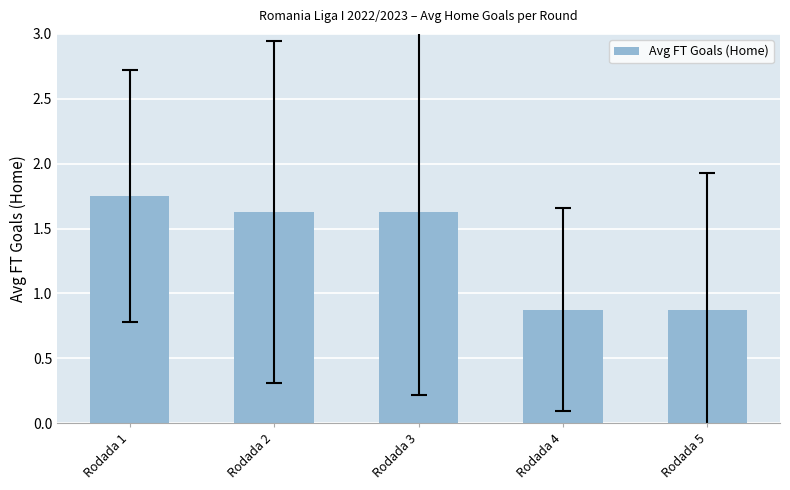

What is the smallest value displayed?

0.9